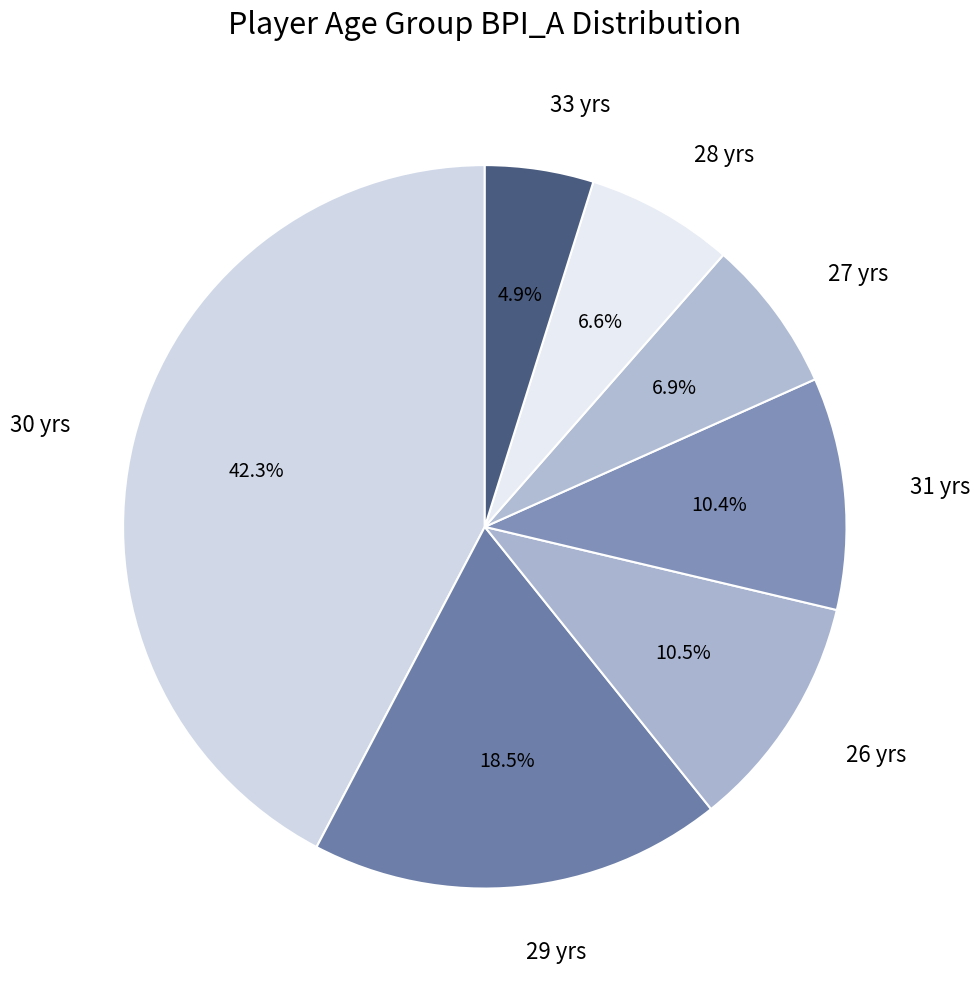

Is 31 yrs the majority of the pie?

No